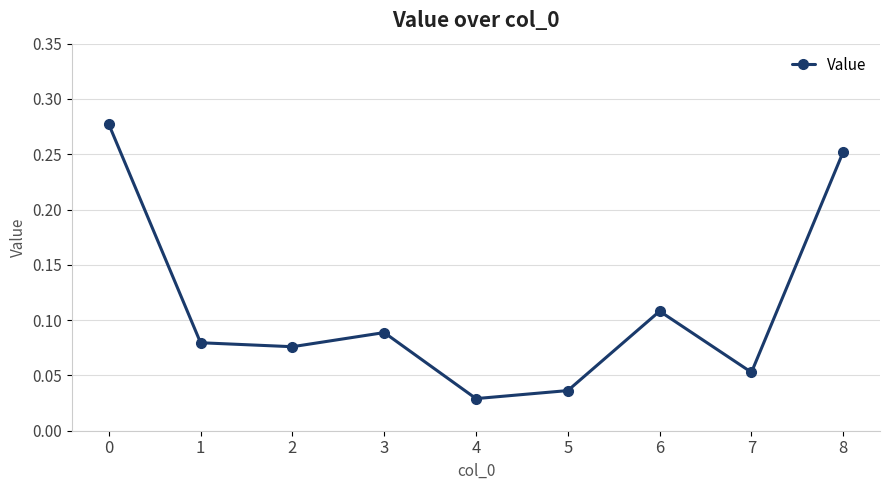

What is the sum of all values?

1.0